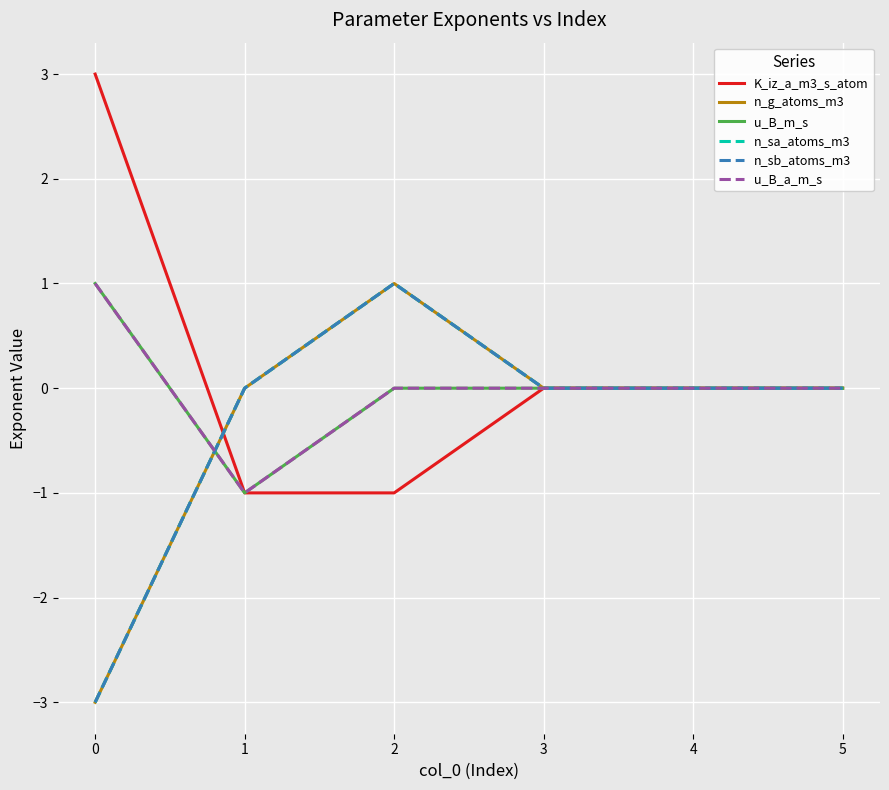

What is the difference between the second highest and minimum values in the n_sa_atoms_m3 series?

3